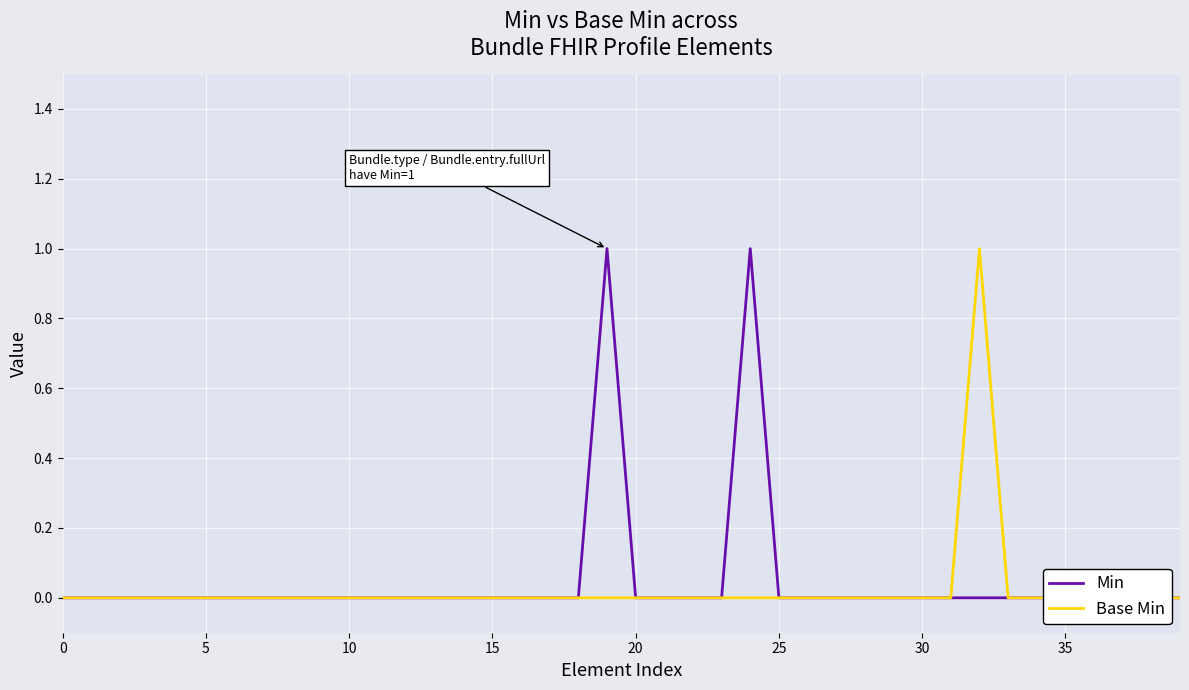

Is this an area chart (filled region under the line)?

No